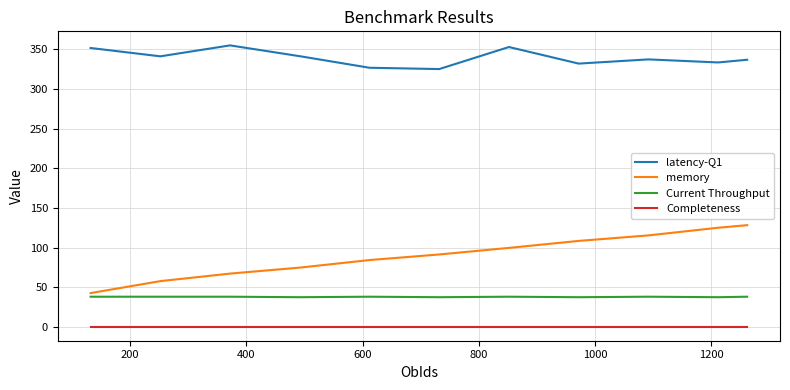

Which series has the largest total across all categories?

latency-Q1